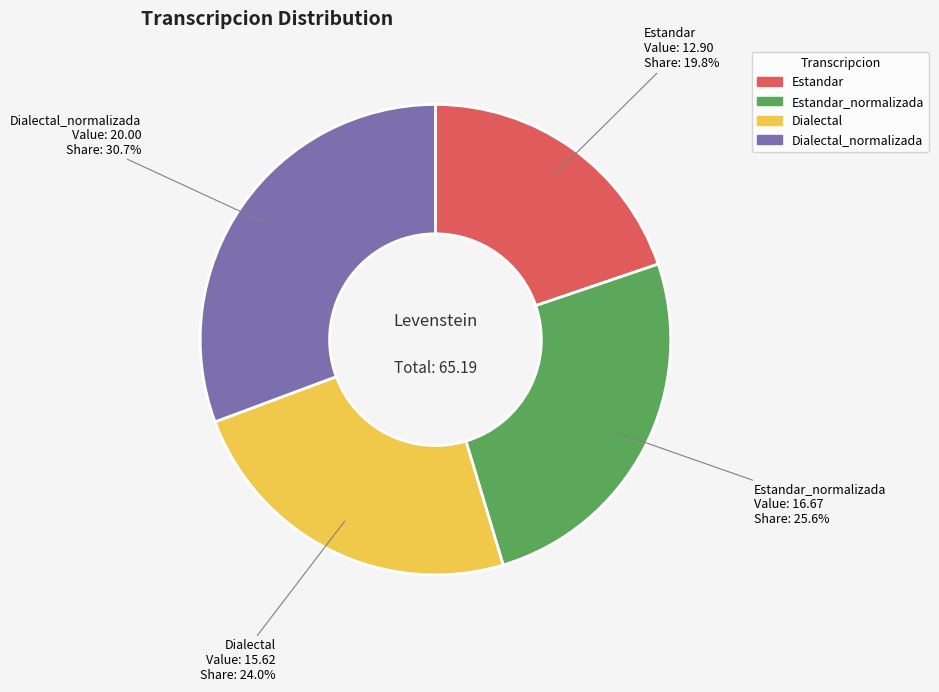

To the nearest percent, what percentage of the pie is Dialectal?

24%